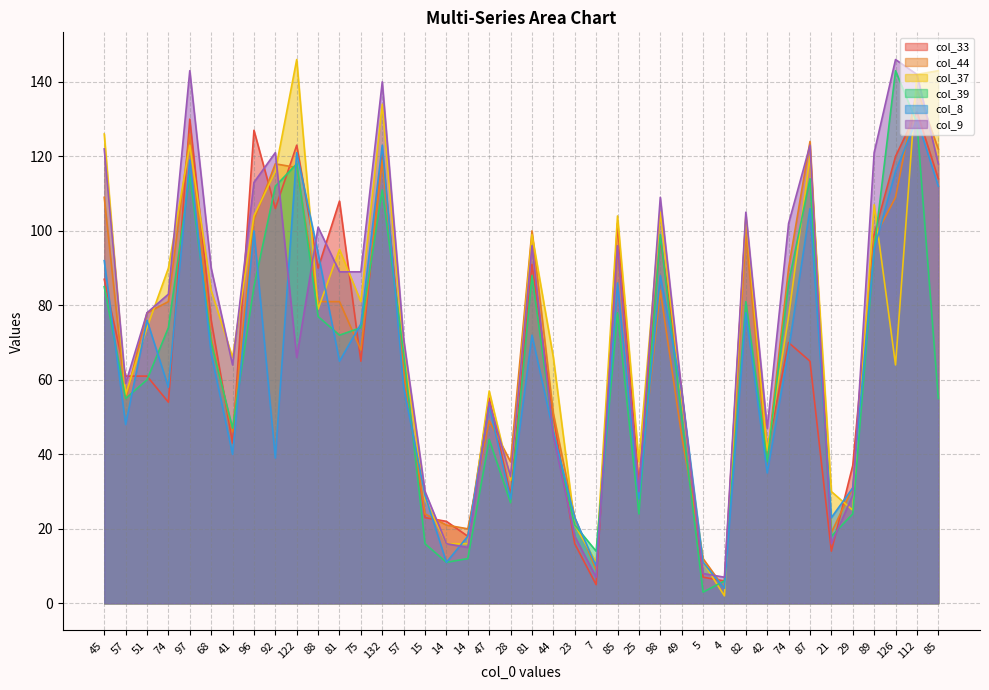

What is the sum of all col_37 values?

2957